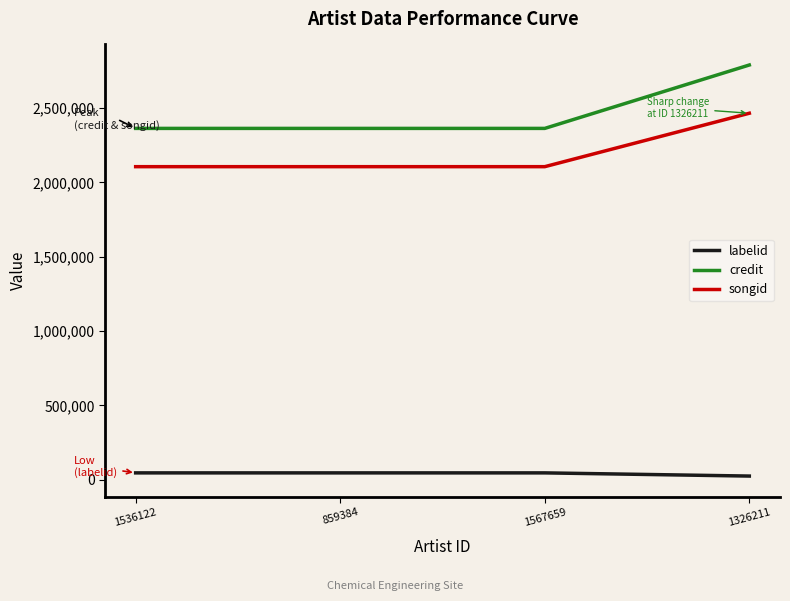

At which category is the sum across all series the highest?

1326211